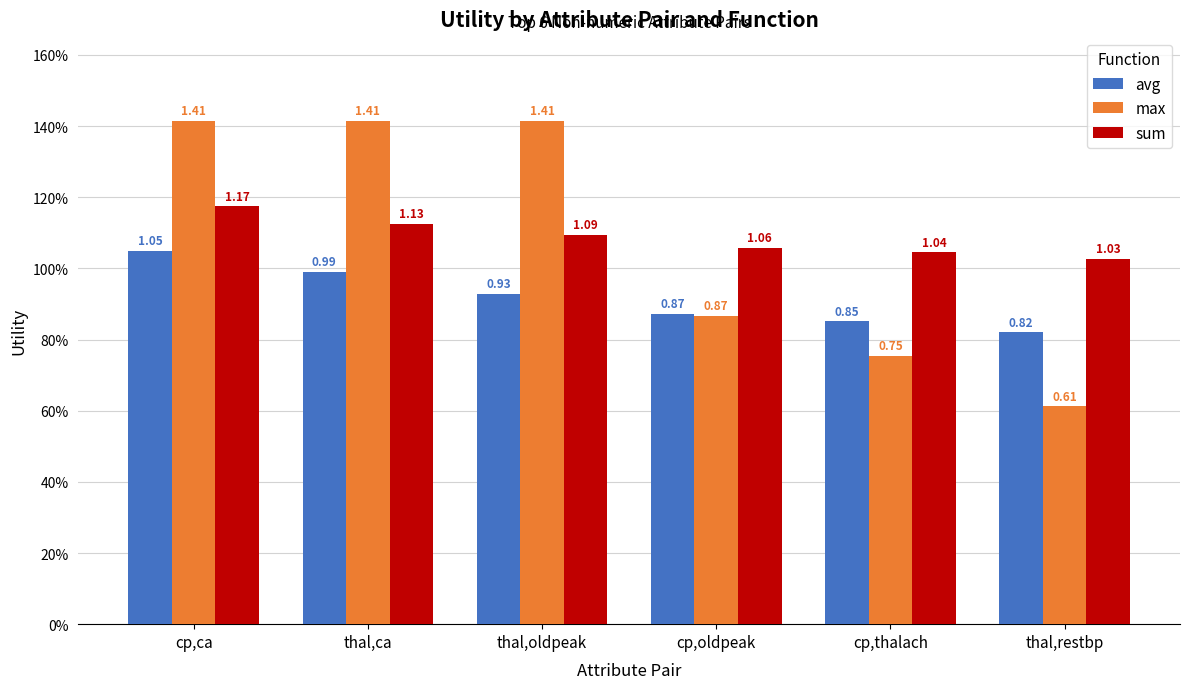

Does the chart contain stacked bars?

No